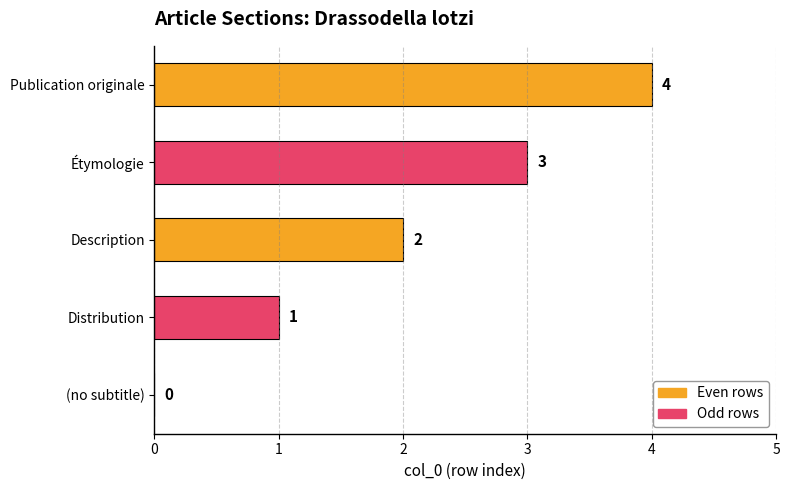

What is the approximate value at Publication originale?

4